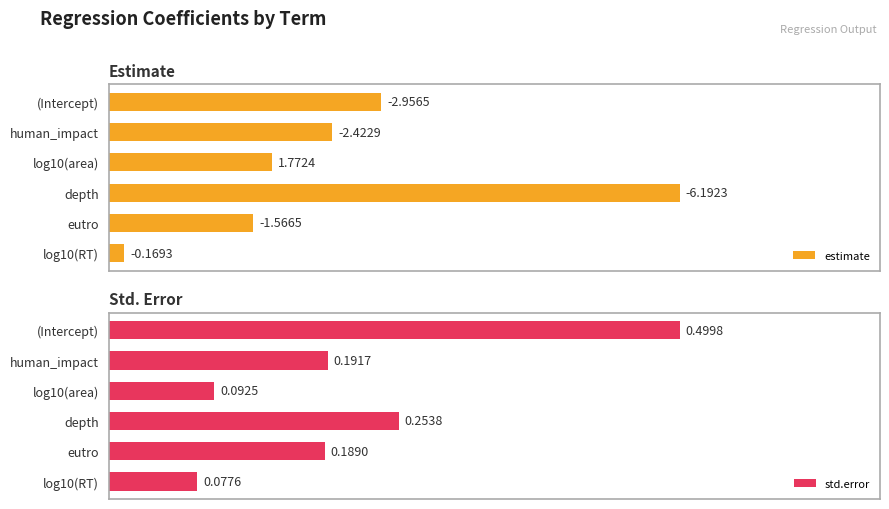

Are the bars grouped side by side (vs. stacked)?

Yes